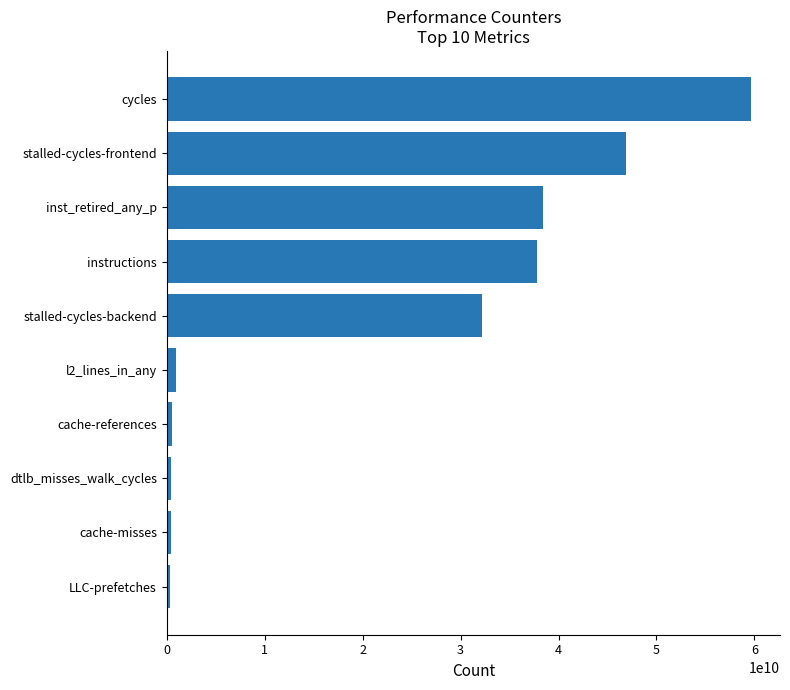

Which has a higher value, instructions or stalled-cycles-frontend?

stalled-cycles-frontend